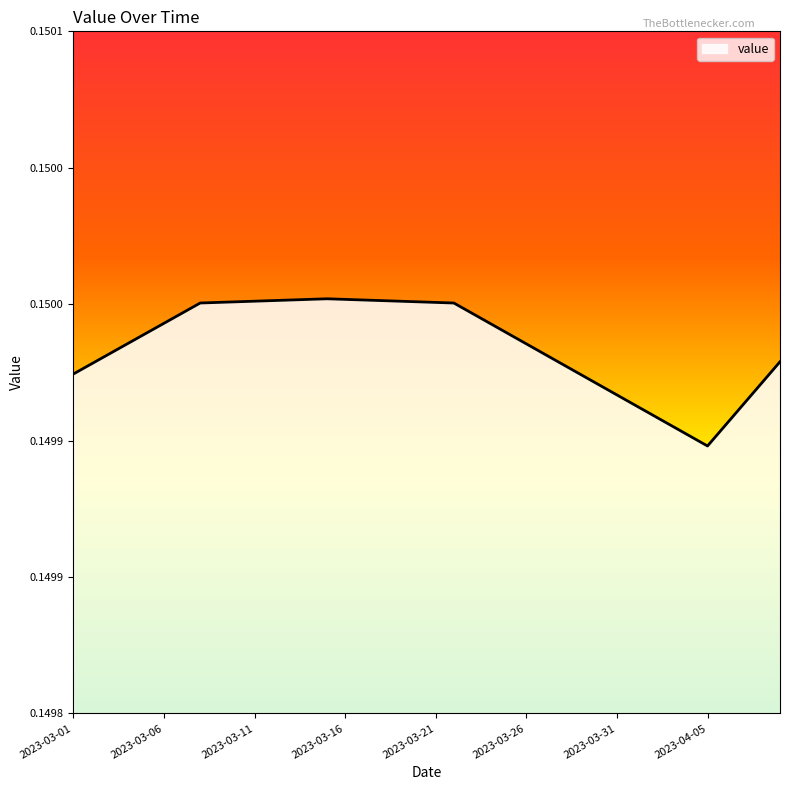

What is the minimum value shown in the chart?

0.1